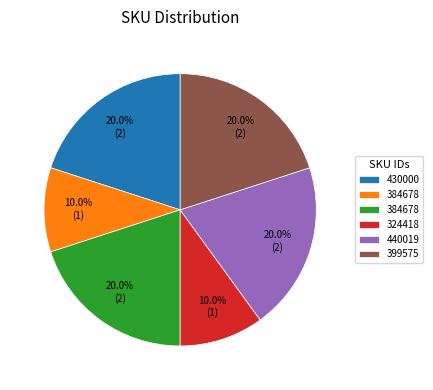

Is there any slice that represents more than half of the pie?

No